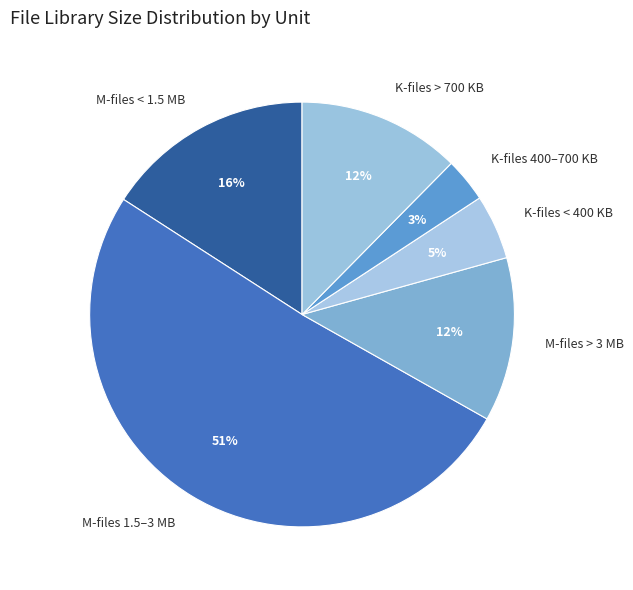

Which slice is the largest?

M-files 1.5–3 MB